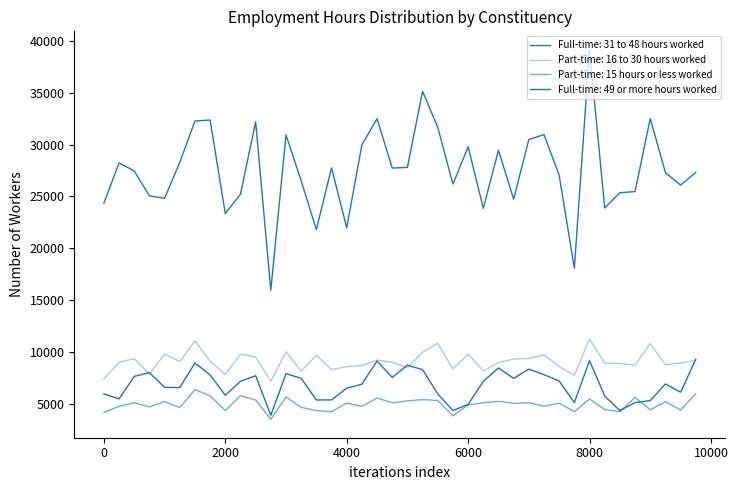

Which series has the largest range (max minus min)?

Full-time: 31 to 48 hours worked